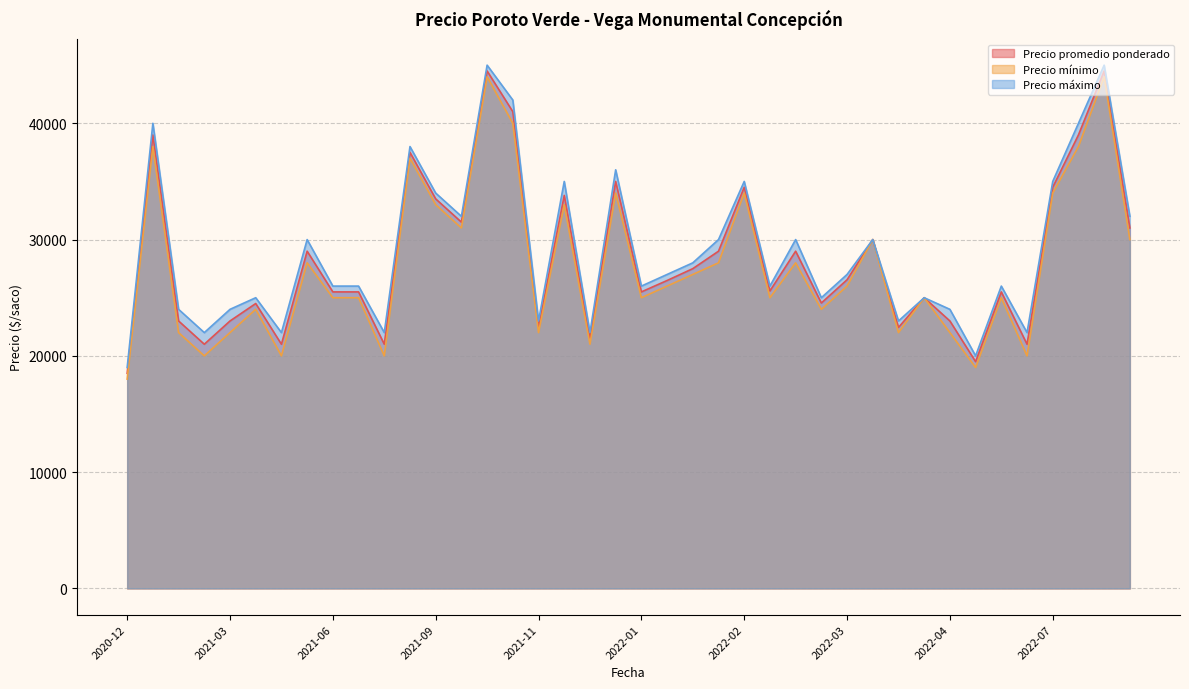

What is the difference between the Precio máximo values at 2021-03-17 and 2022-01-19?

6000